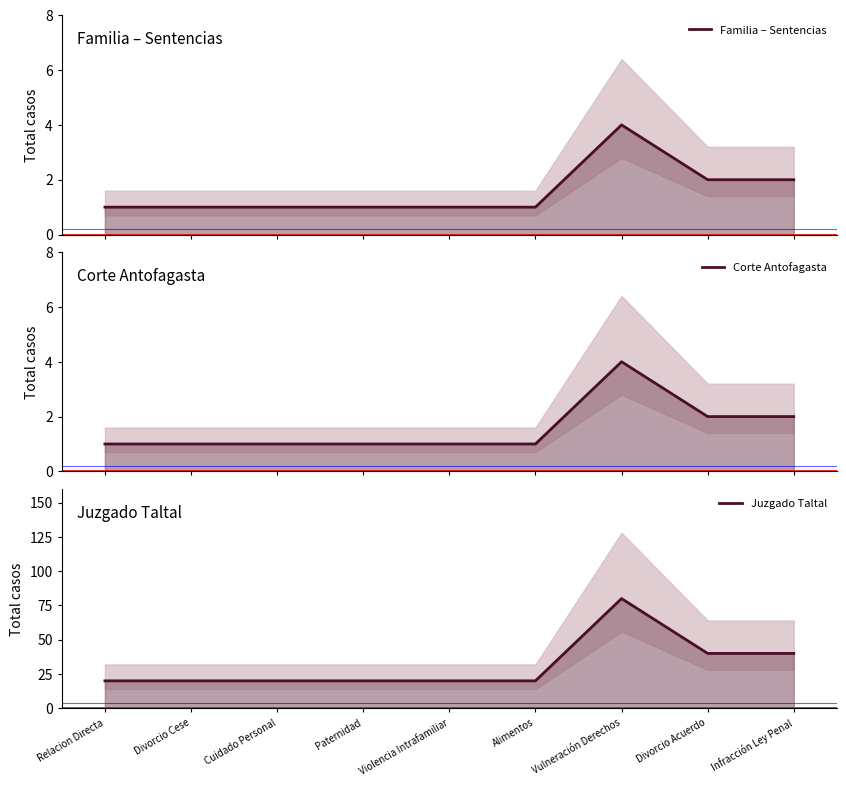

What is the greatest value displayed?

80